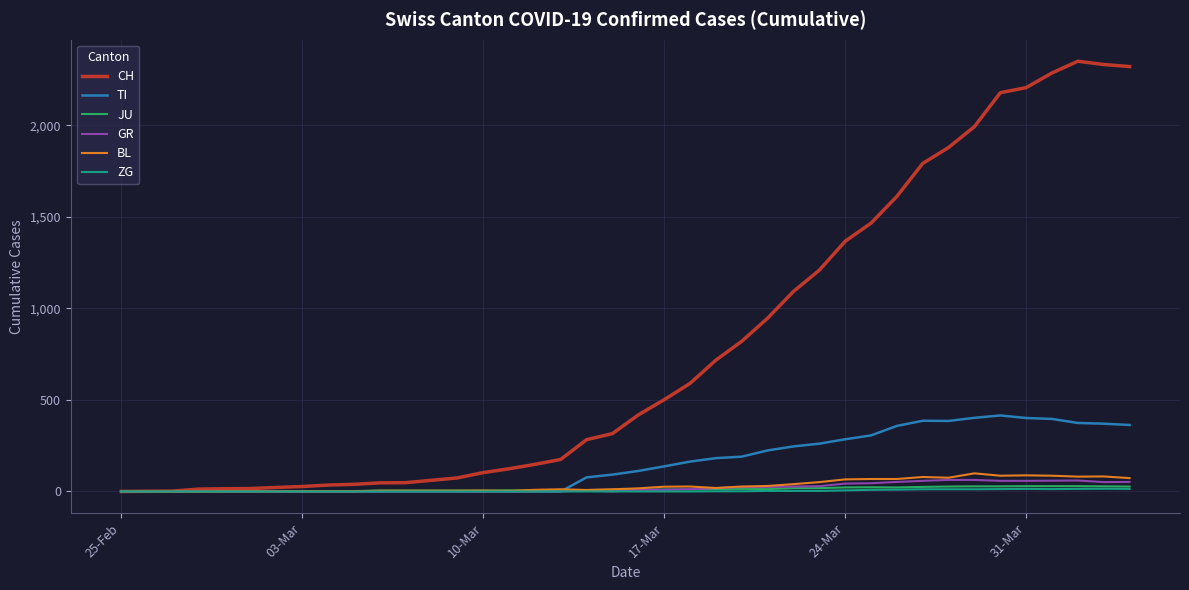

Which series has the largest total across all categories?

CH